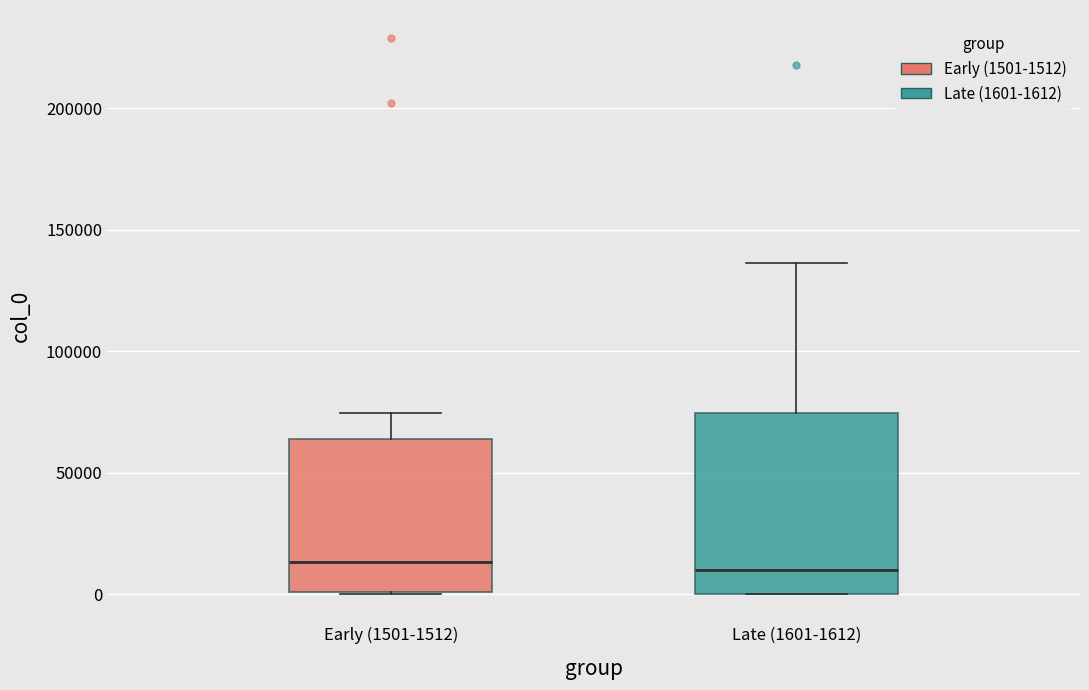

Comparing the boxes themselves (not the whiskers), which one is the tallest?

Late (1601-1612)